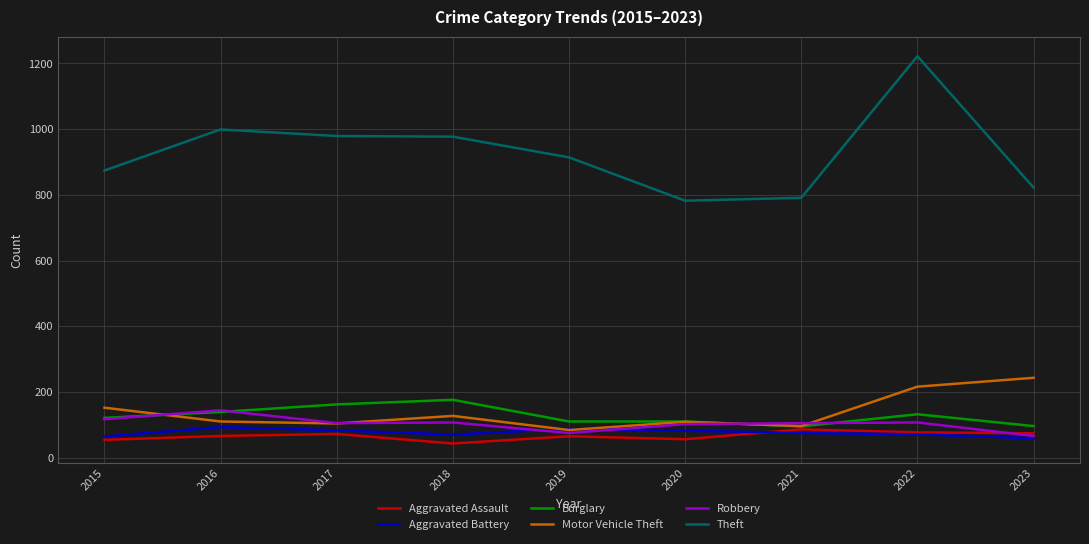

What is the spread (max minus min) of values at 2017?

907